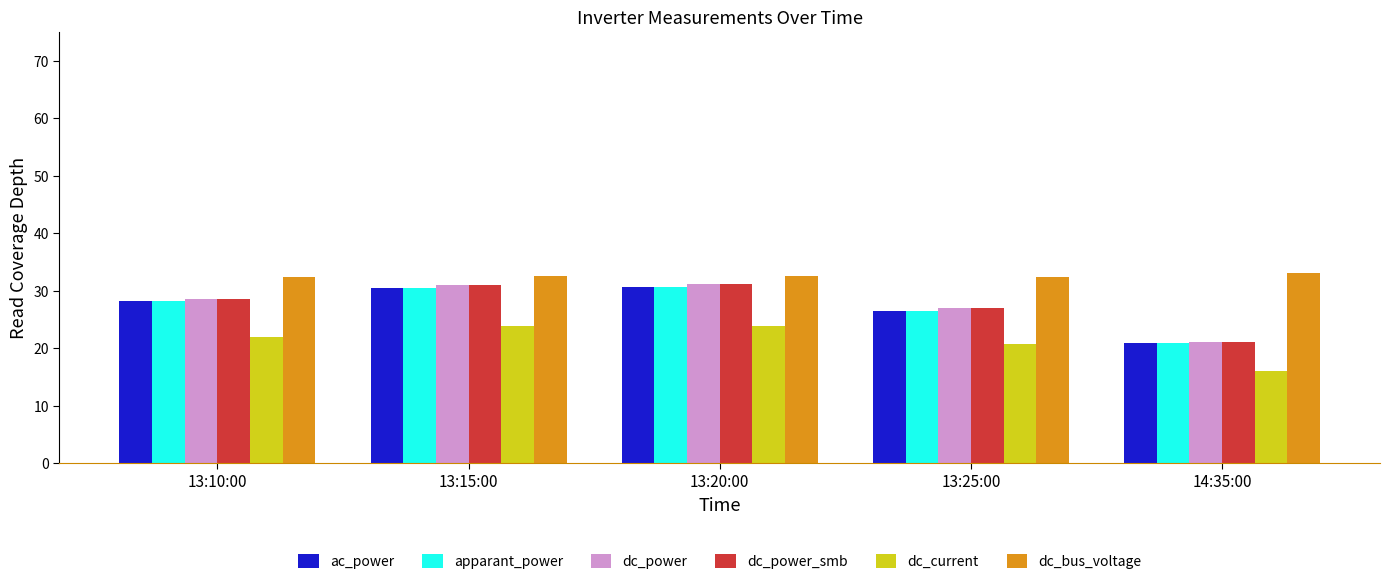

Where does the apparant_power series first go above 28?

13:10:00